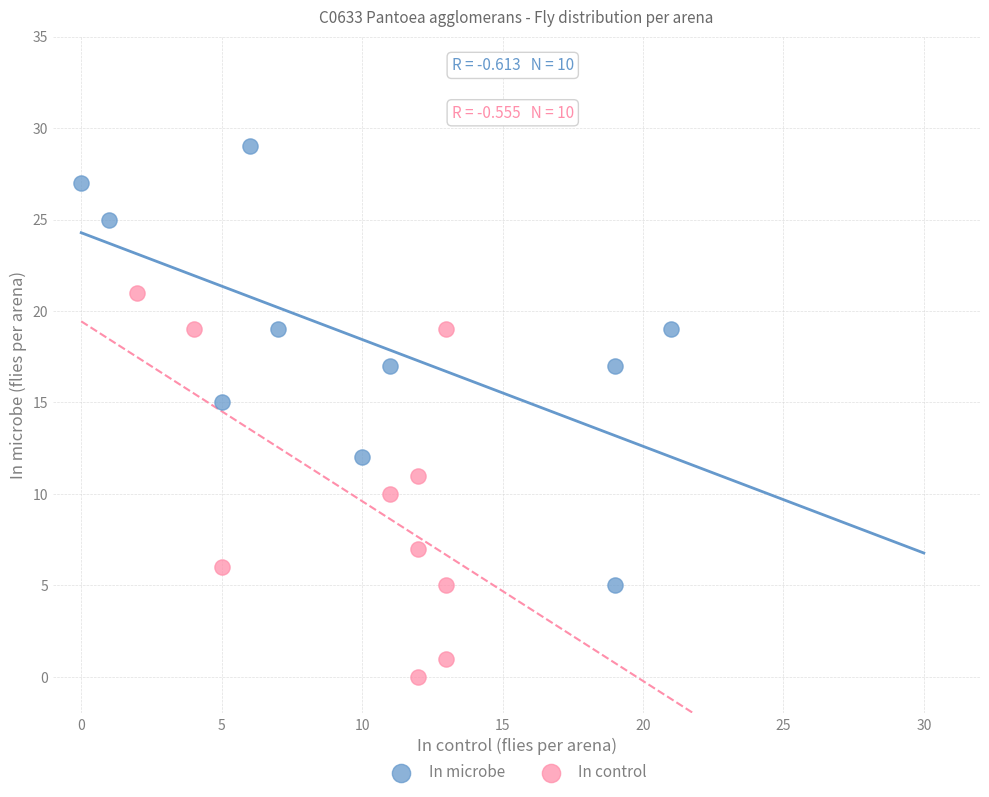

Which series reaches the maximum Y coordinate?

In microbe